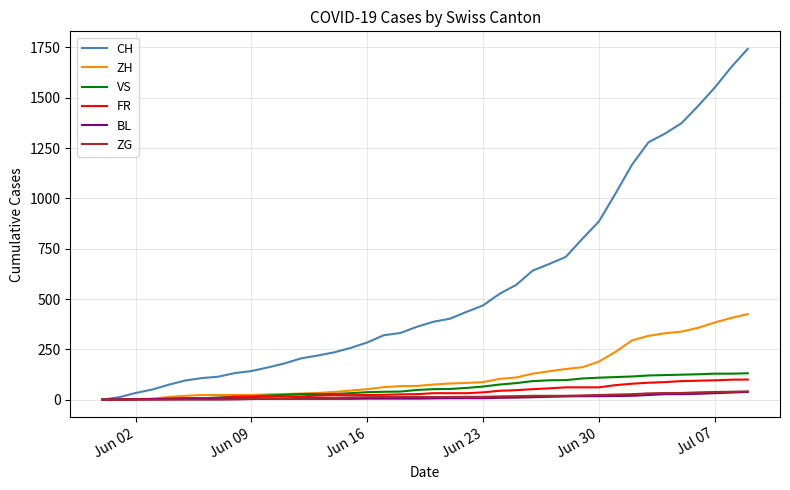

What is the greatest value displayed?

1743